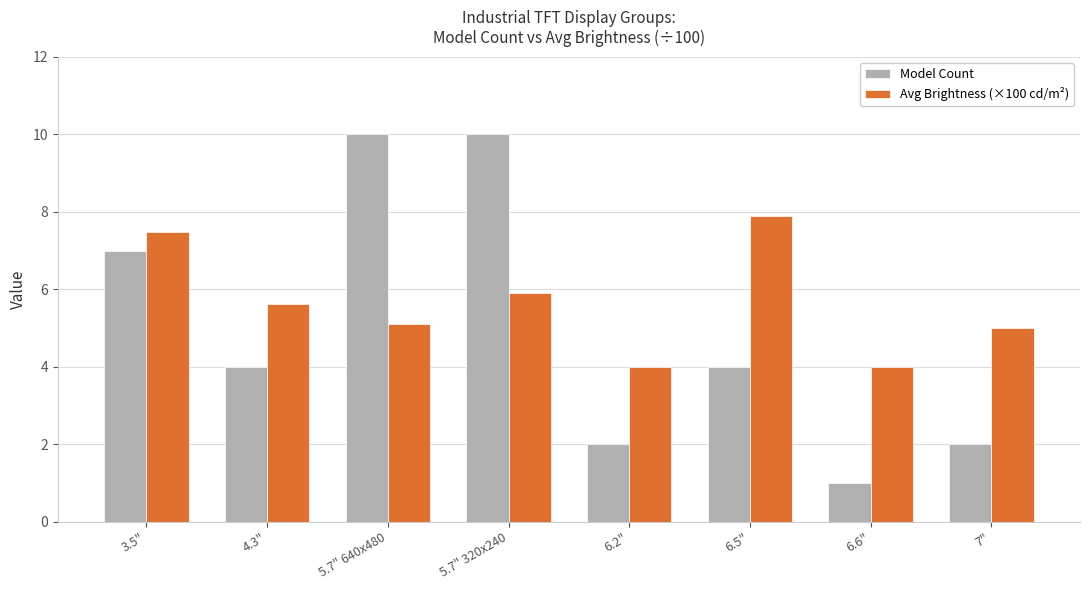

At how many categories does at least one series exceed 6?

4